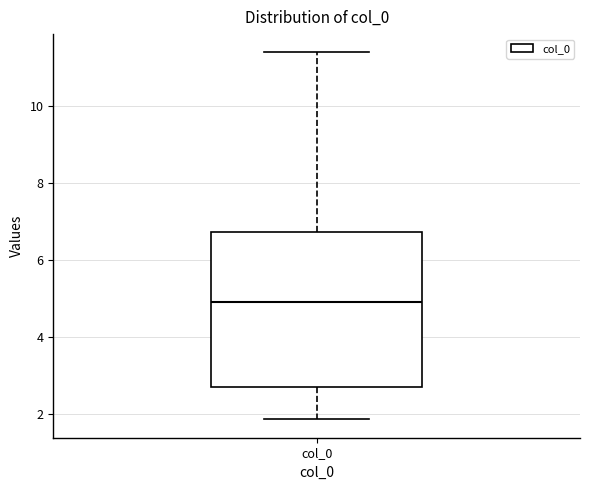

Read this box plot against the y-axis: the position of the median line, the range covered by the box, and the ends of both whiskers. The values are not printed on the chart, so give them approximately, as read against the axis.

median 4.8, box 2.8 to 6.8, whiskers 1.8 to 11.4